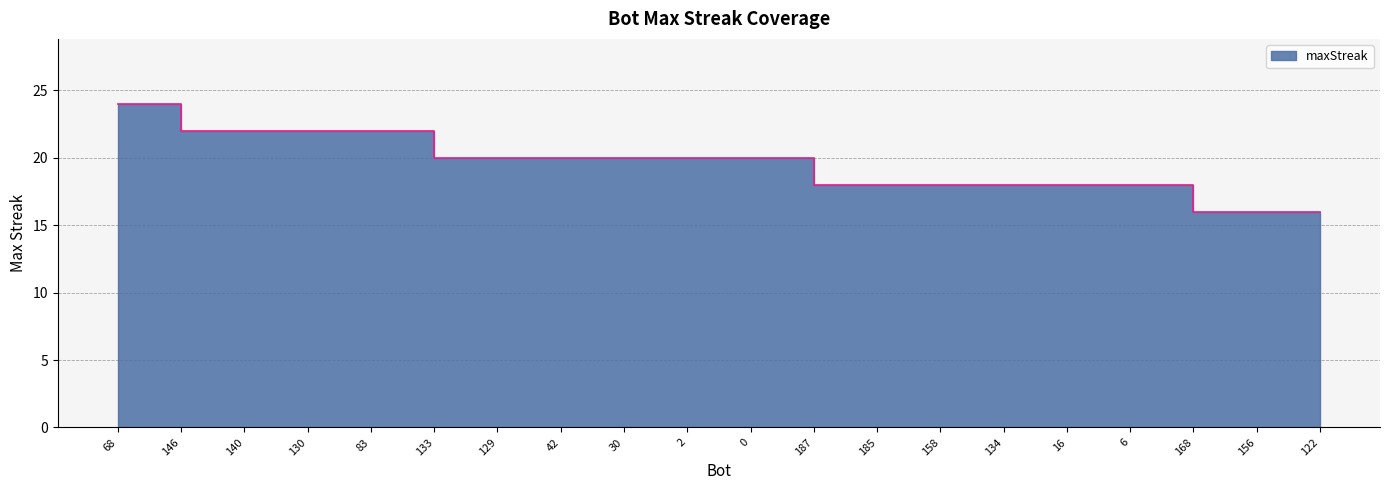

True or false: the data shows 28 at 42.

False